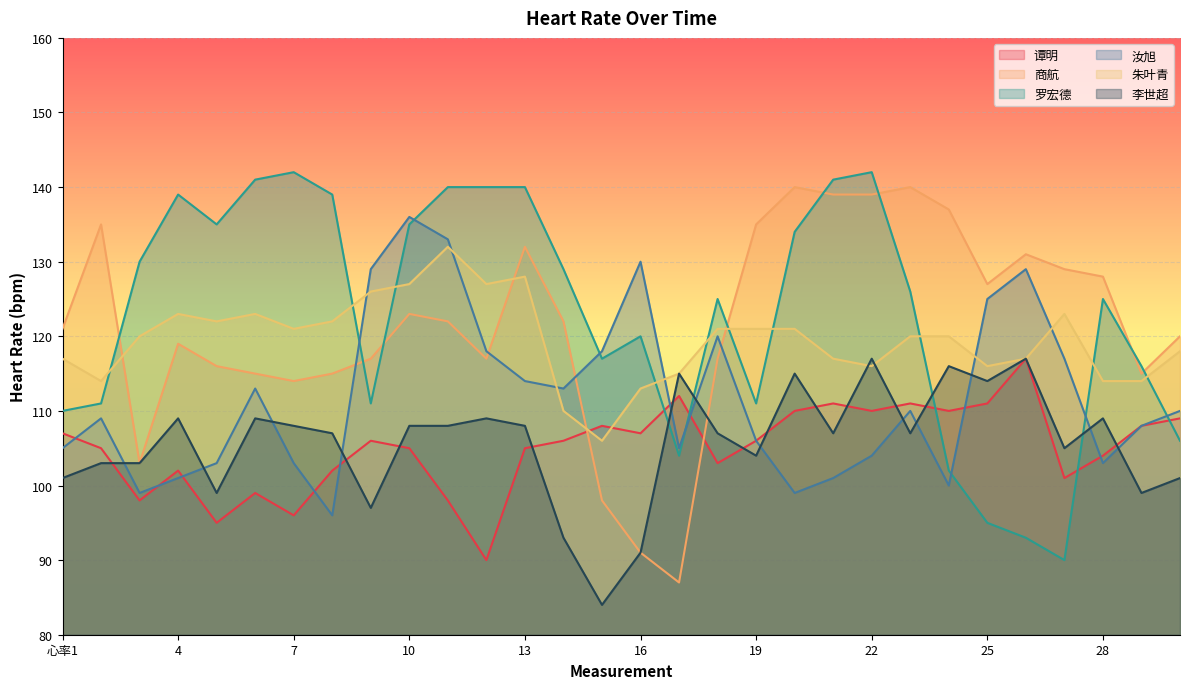

In 商航, how many points are lower than both neighbors (excluding endpoints)?

6